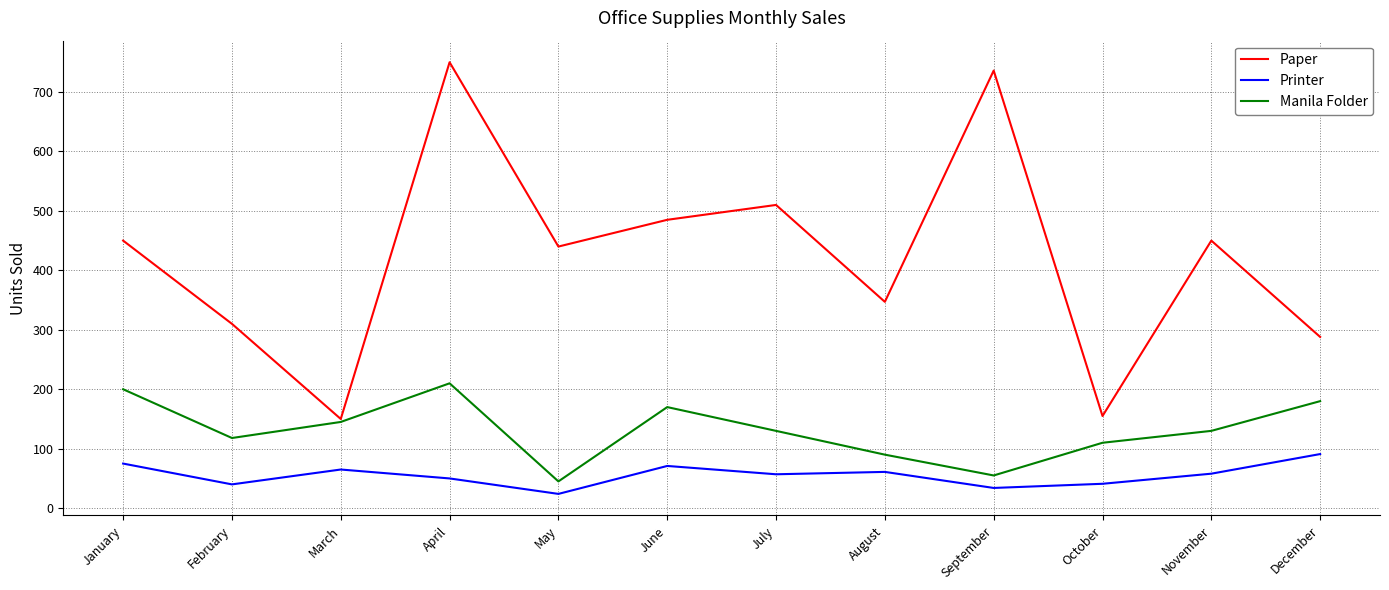

What is the approximate value of Printer at August?

61